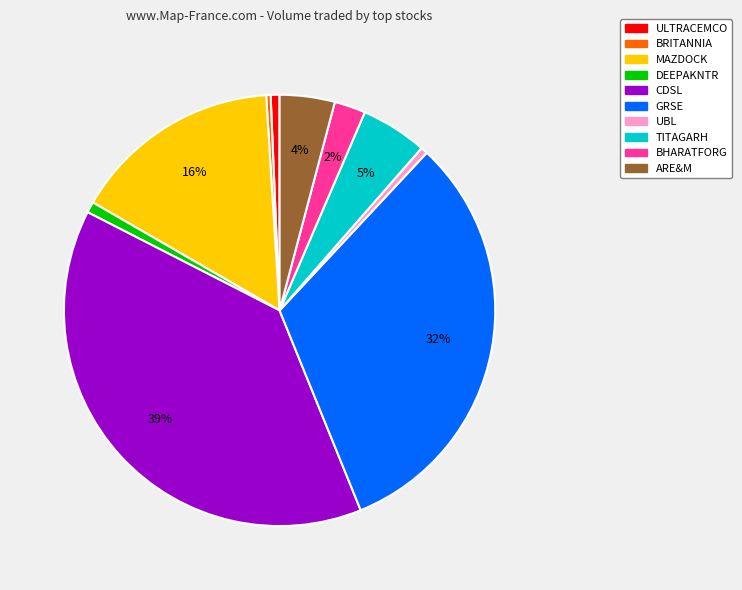

To the nearest percent, what is the combined percentage of BRITANNIA and CDSL?

39%